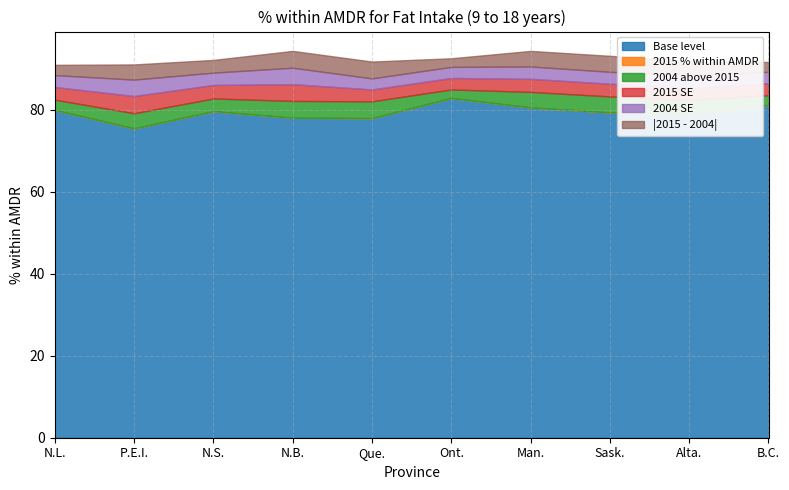

Does the chart have visible grid lines?

Yes